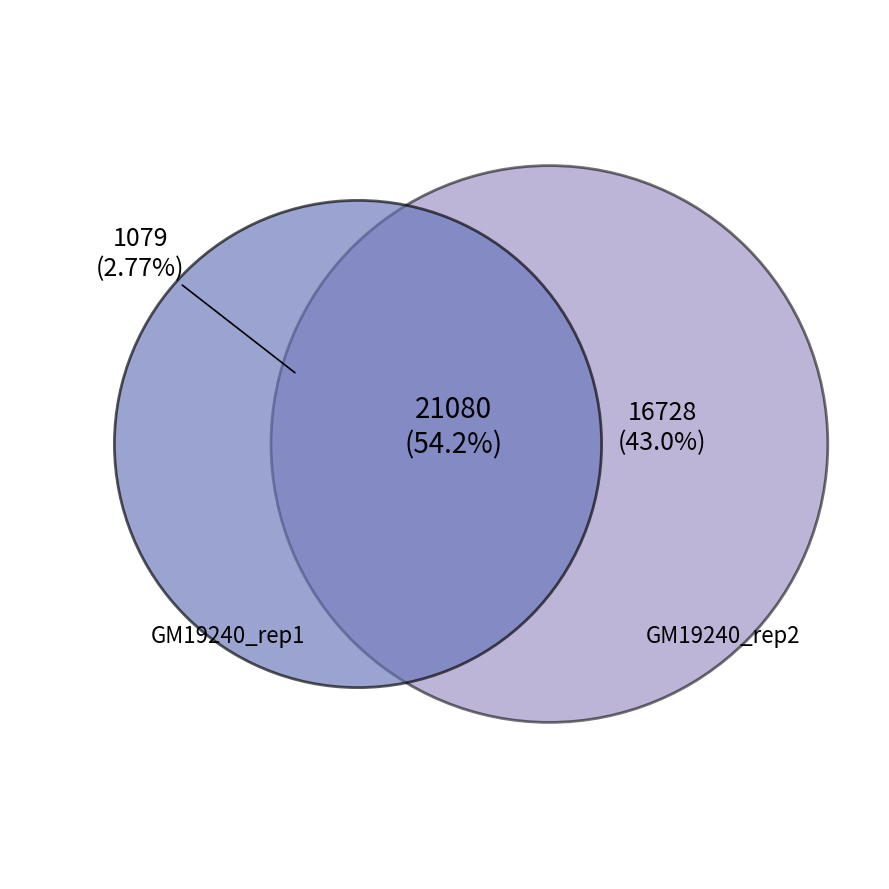

Is it true that row_0.1 is 19% of the pie?

False